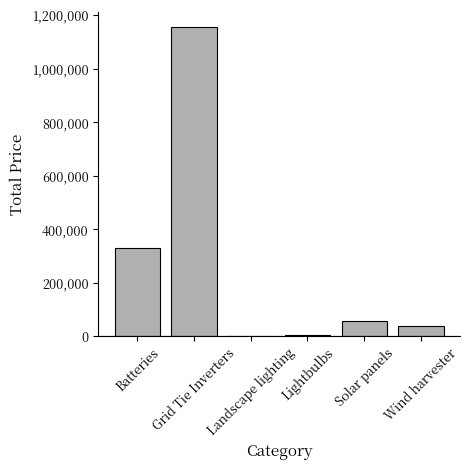

What is the greatest value displayed?

1153988.0